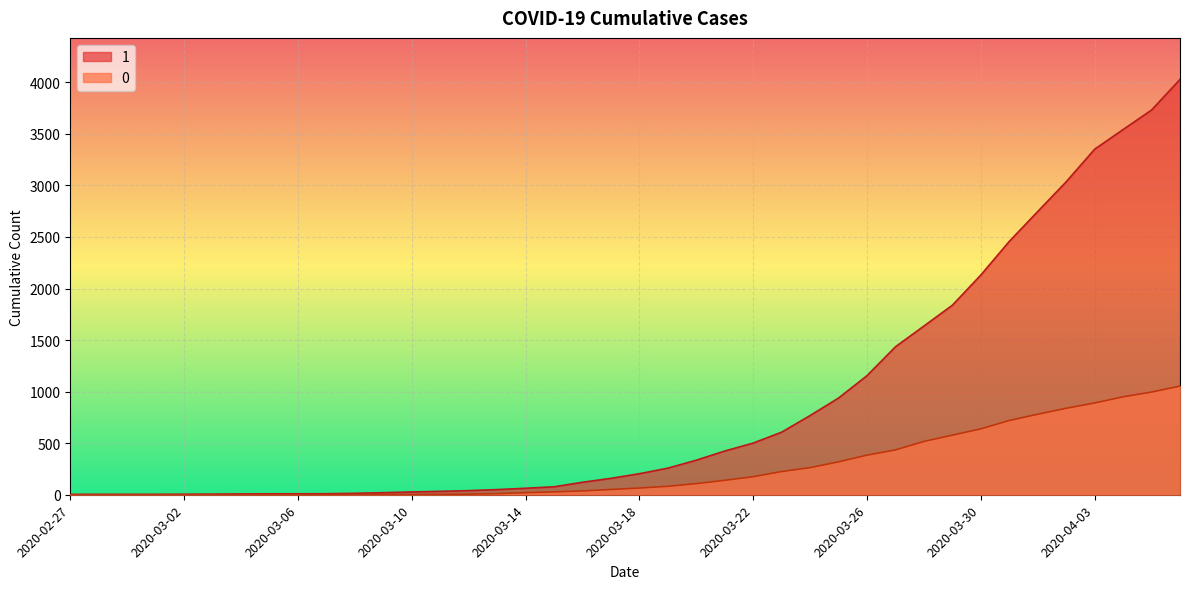

List the series in order of their overall mean, highest first.

1, 0